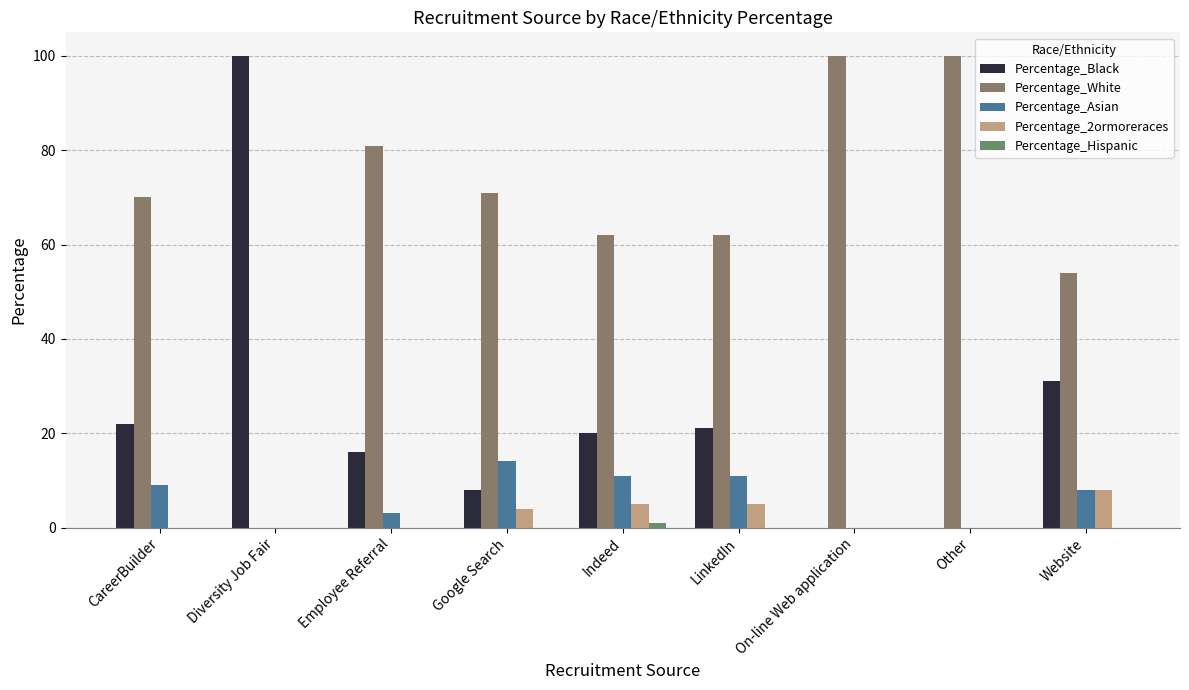

Which series has the largest total across all categories?

Percentage_White